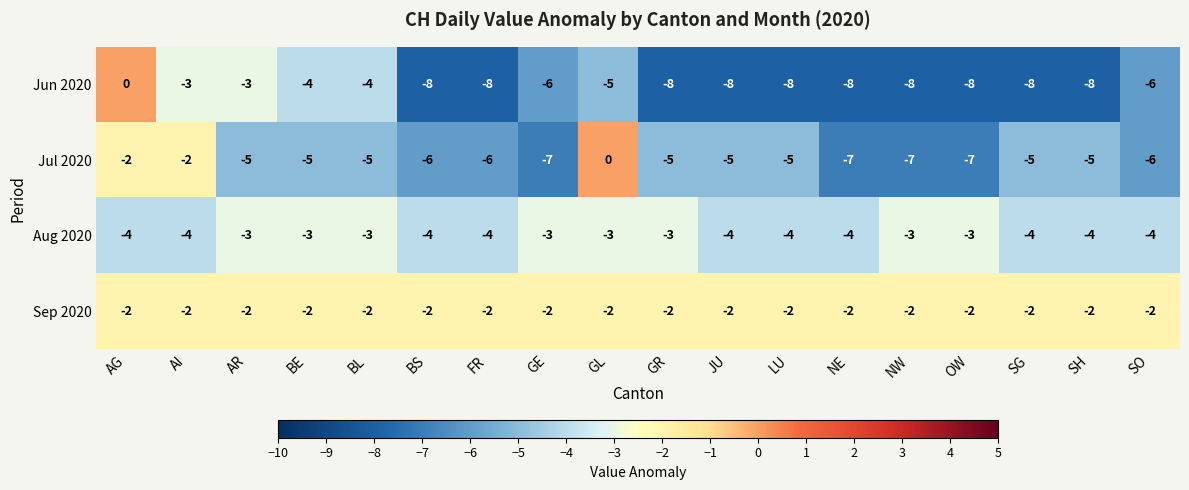

What is the spread (max minus min) of values at AG?

4